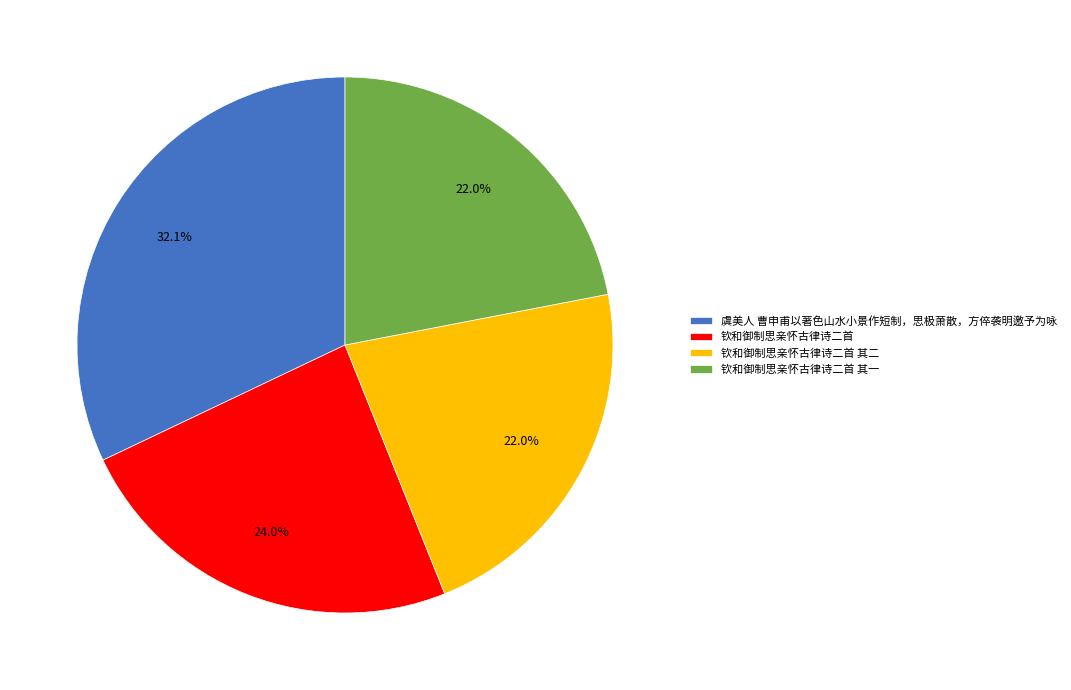

To the nearest percent, what is the combined percentage of 钦和御制思亲怀古律诗二首 其二 and 钦和御制思亲怀古律诗二首 其一?

44%